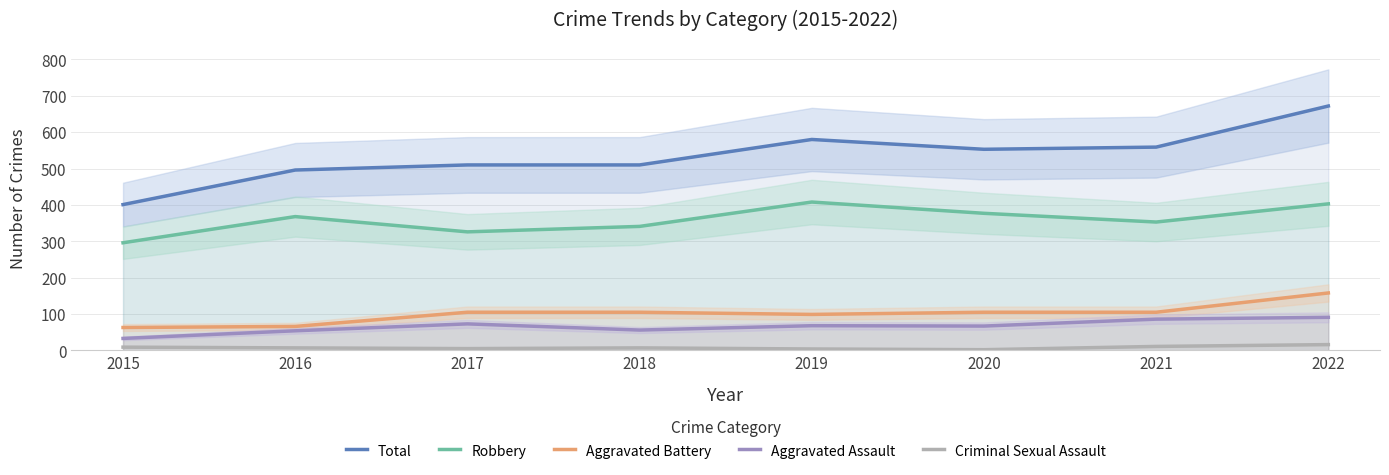

At which label is Aggravated Assault closest to 62?

2020